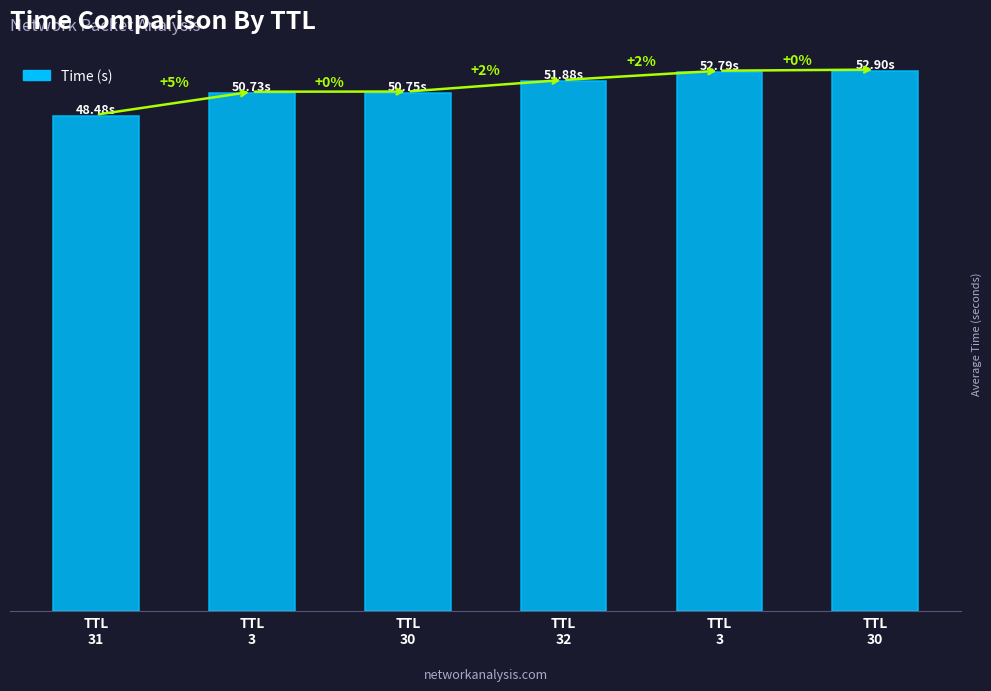

What is the label of the 4th bar from the right?

TTL
30